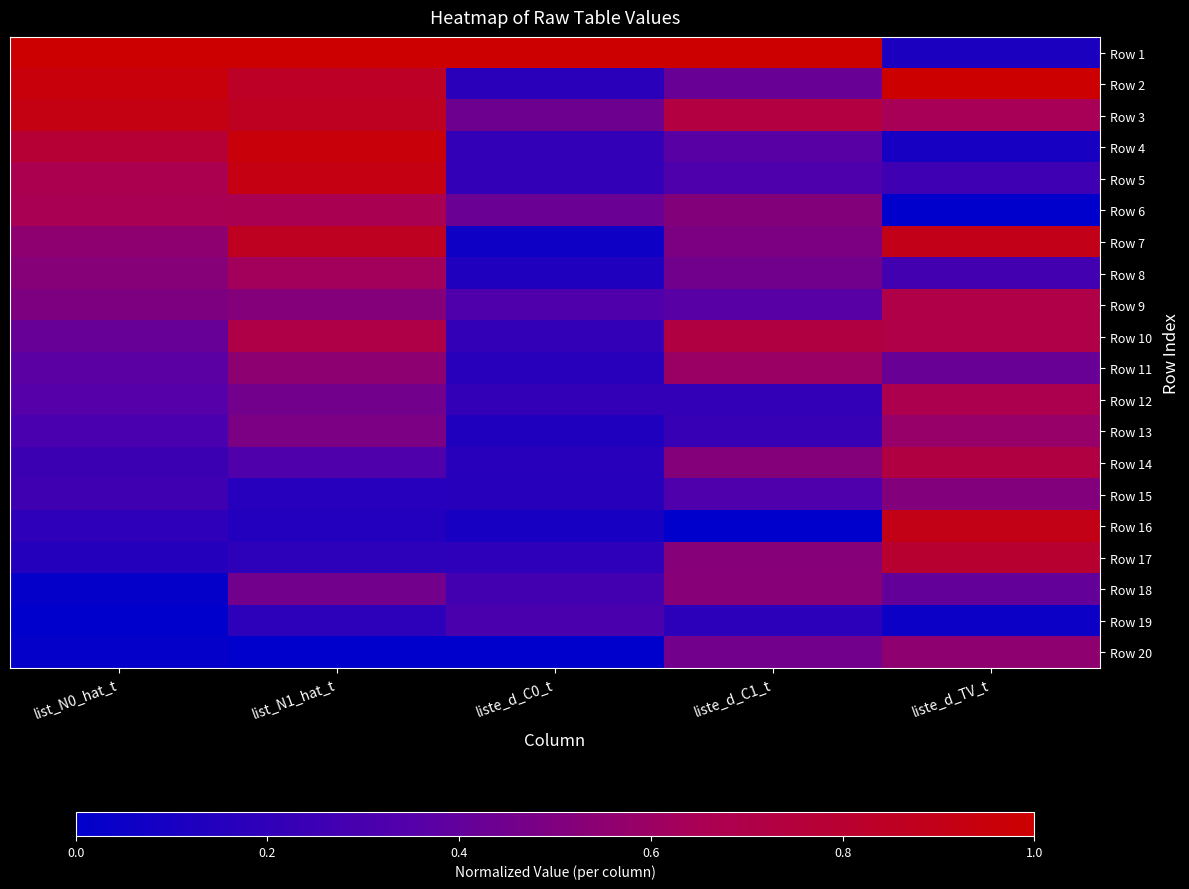

List the series in order of their peak value, highest first.

Row 1, Row 2, Row 4, Row 5, Row 3, Row 16, Row 7, Row 17, Row 14, Row 10, Row 9, Row 12, Row 6, Row 8, Row 11, Row 13, Row 20, Row 18, Row 15, Row 19